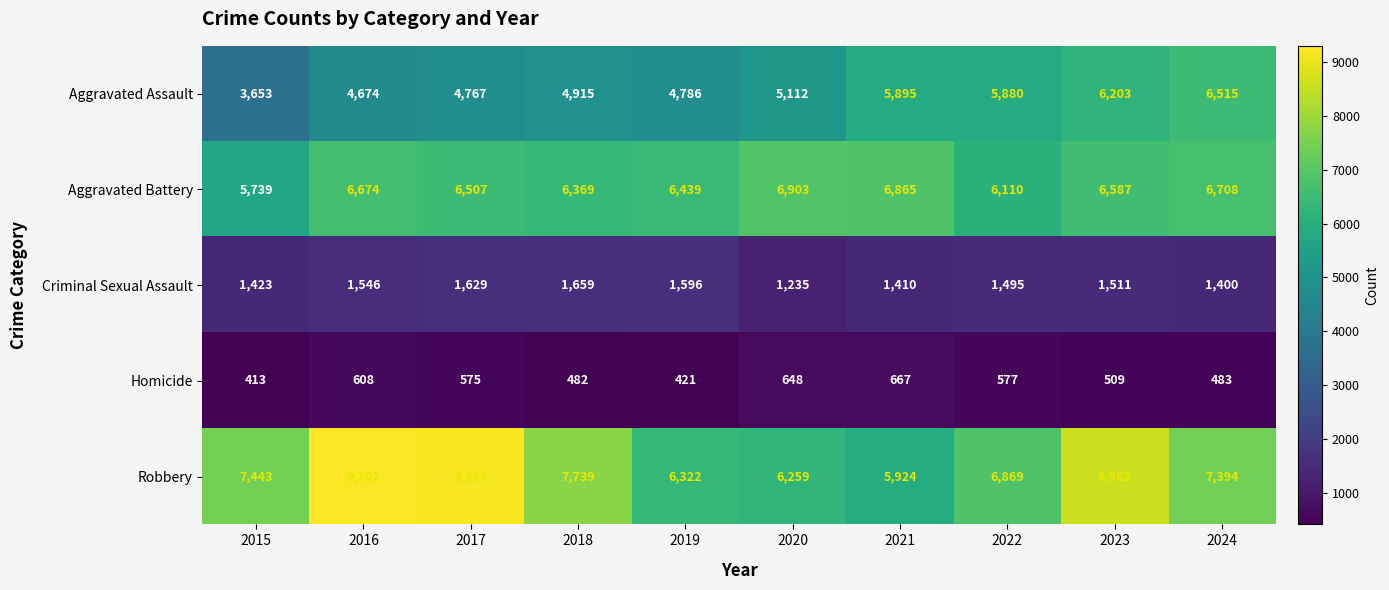

What is the sum of all Homicide values?

5383